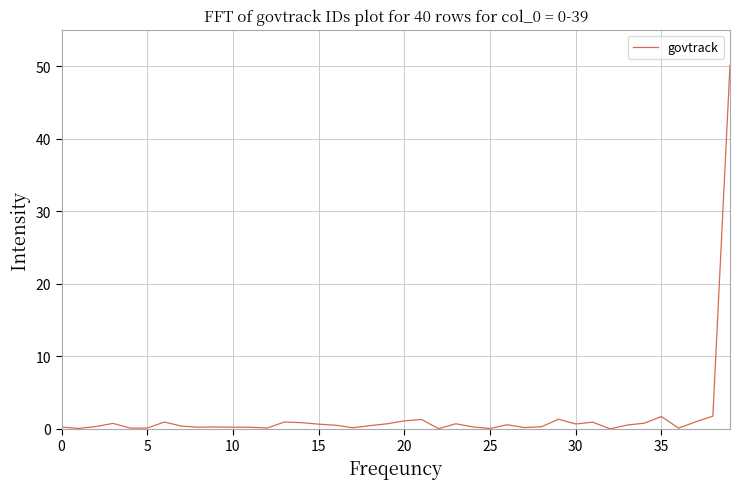

Does the chart display data point markers on the line(s)?

No